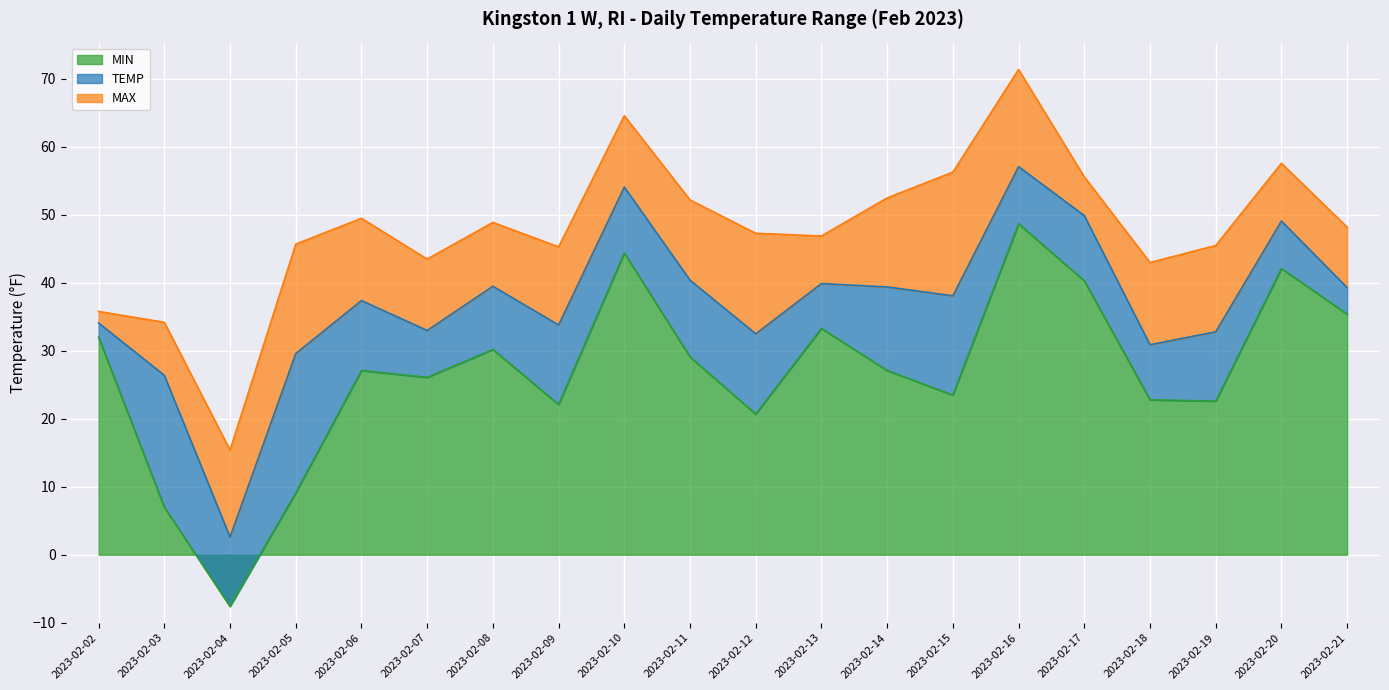

Which series has the widest spread of values?

MIN